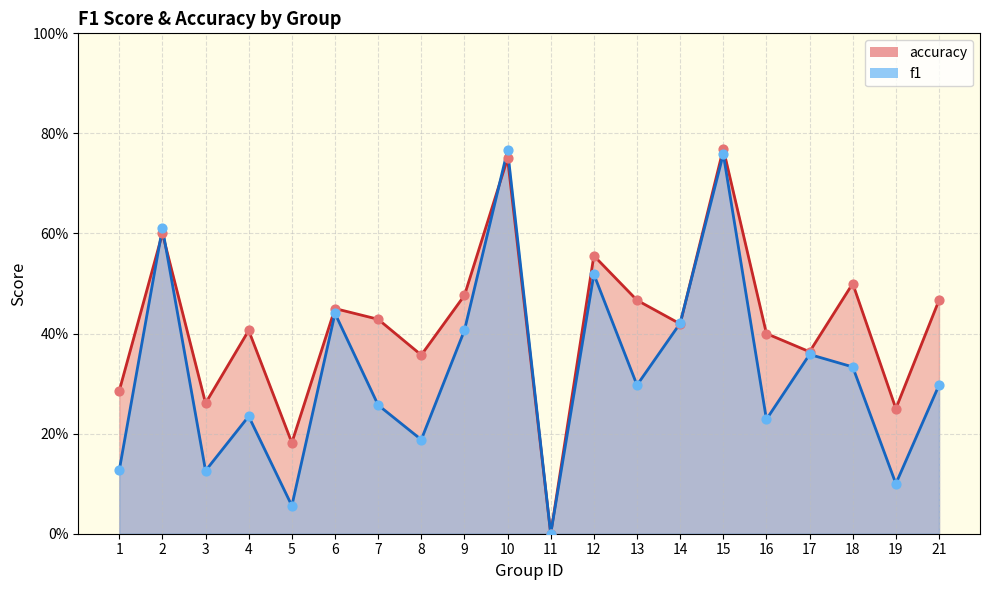

Which series has the largest total across all categories?

accuracy